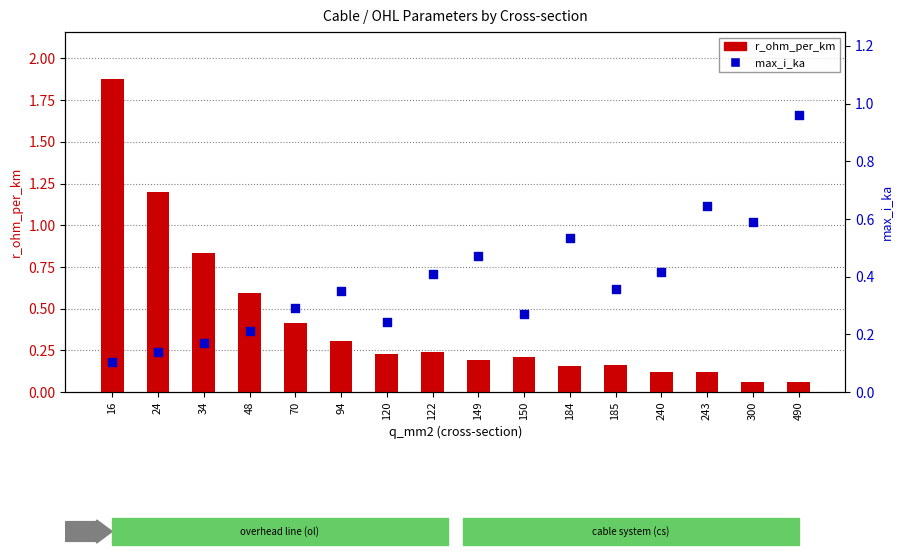

Is the value of r_ohm_per_km at 70 greater than the value of max_i_ka at 120?

Yes